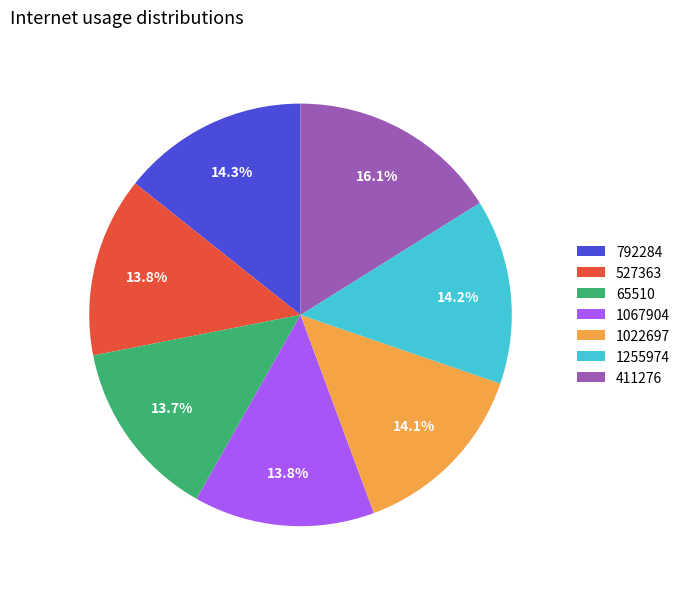

Combined, what portion of the pie is 527363 and 411276?

29.9%